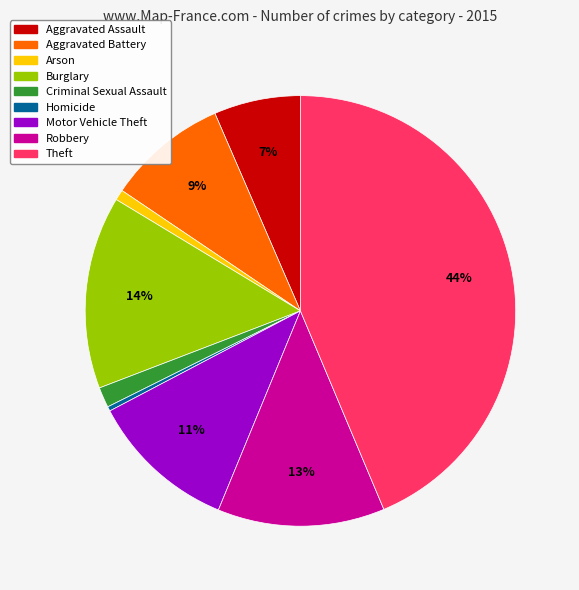

Is there a majority slice in this chart?

No